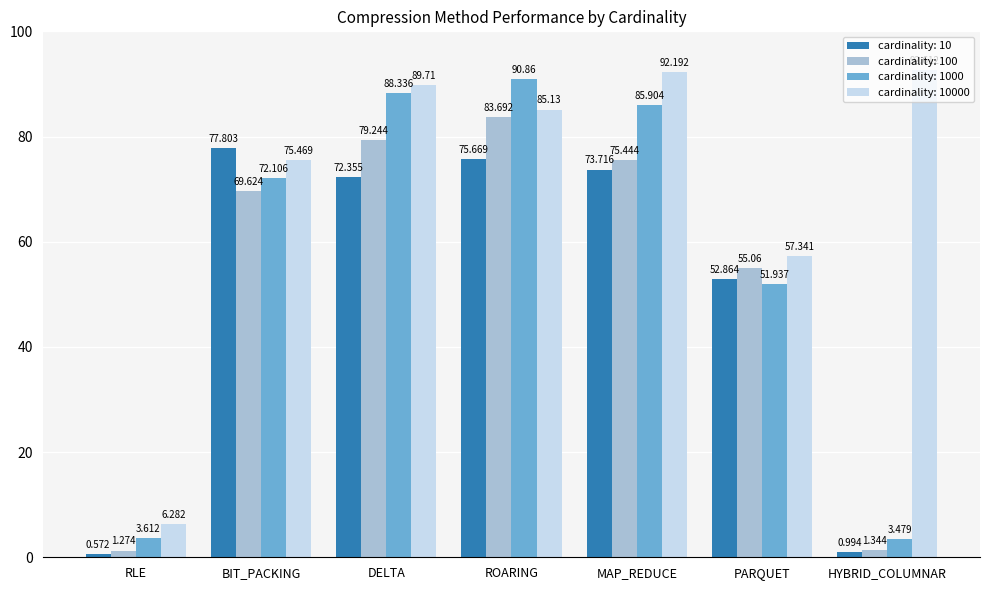

List the series in order of their peak value, lowest first.

cardinality: 10, cardinality: 100, cardinality: 1000, cardinality: 10000